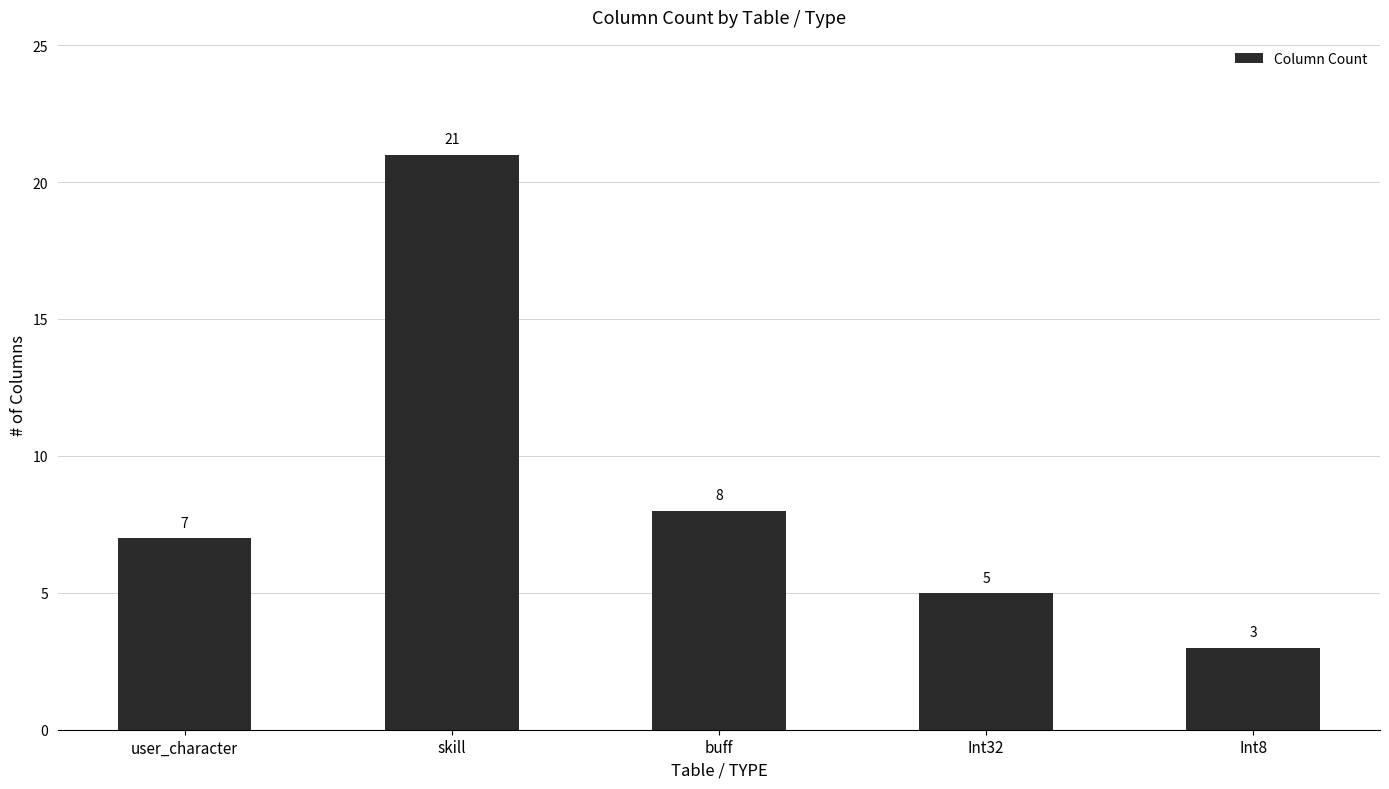

What is the difference between the second highest and second lowest values?

3